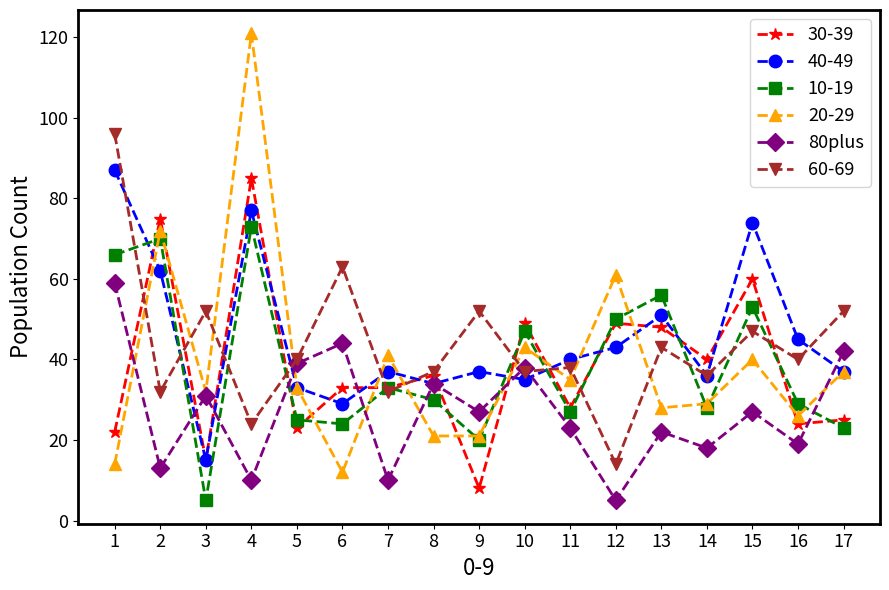

At which category is the sum across all series the highest?

4